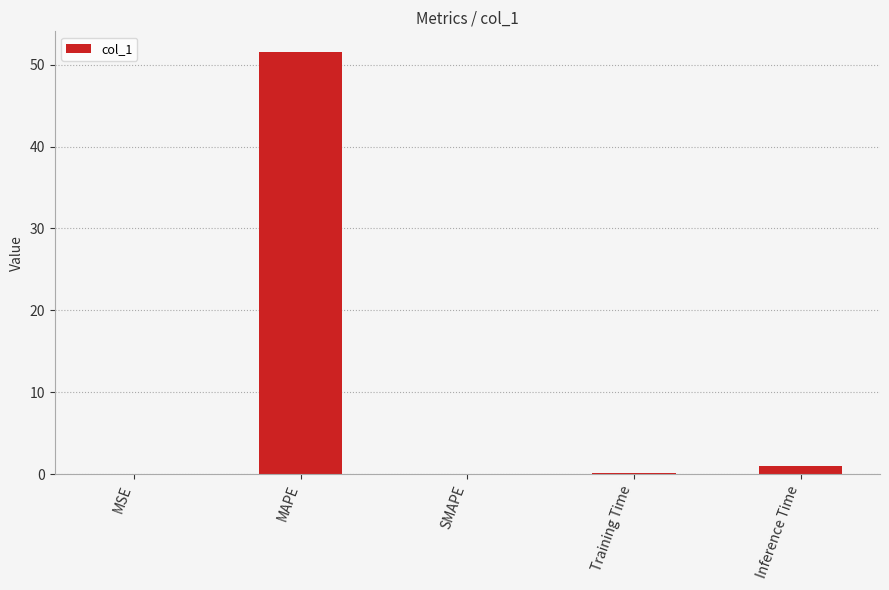

The value at MAPE is 34.4. True or false?

False